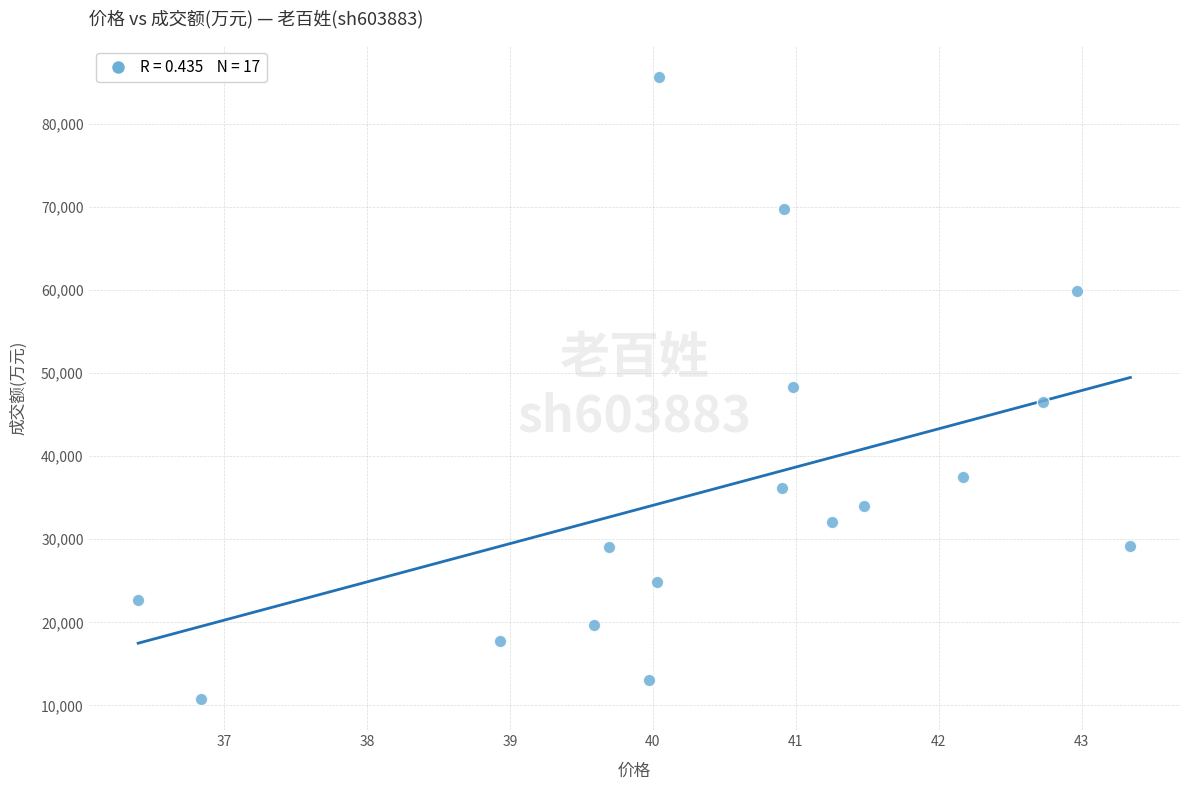

What is the range of Y values (max minus min)?

74884